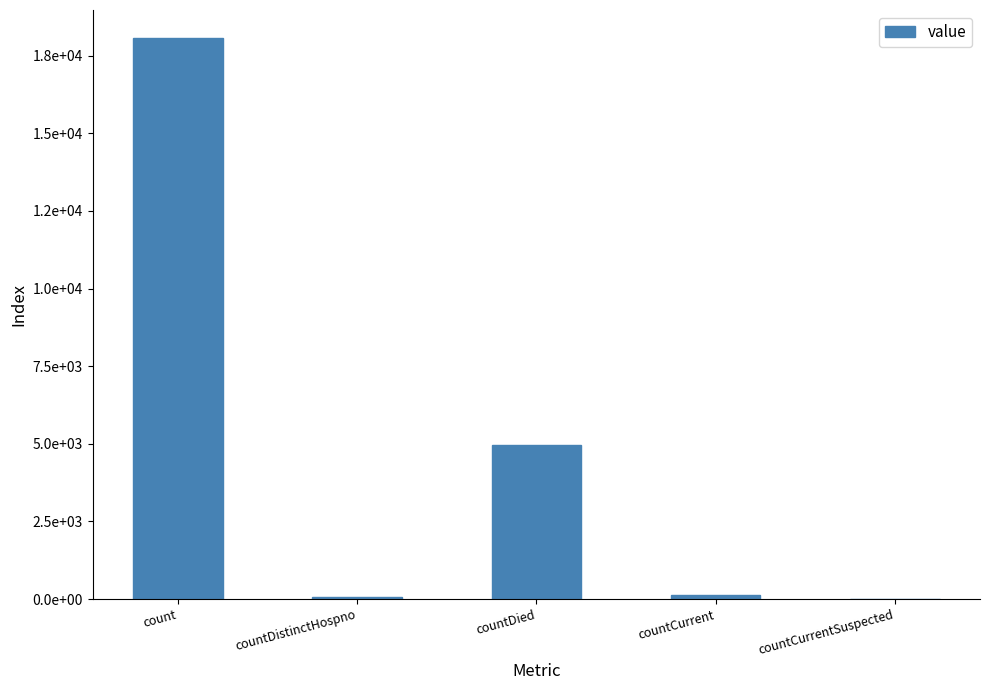

Are the bars horizontal?

No